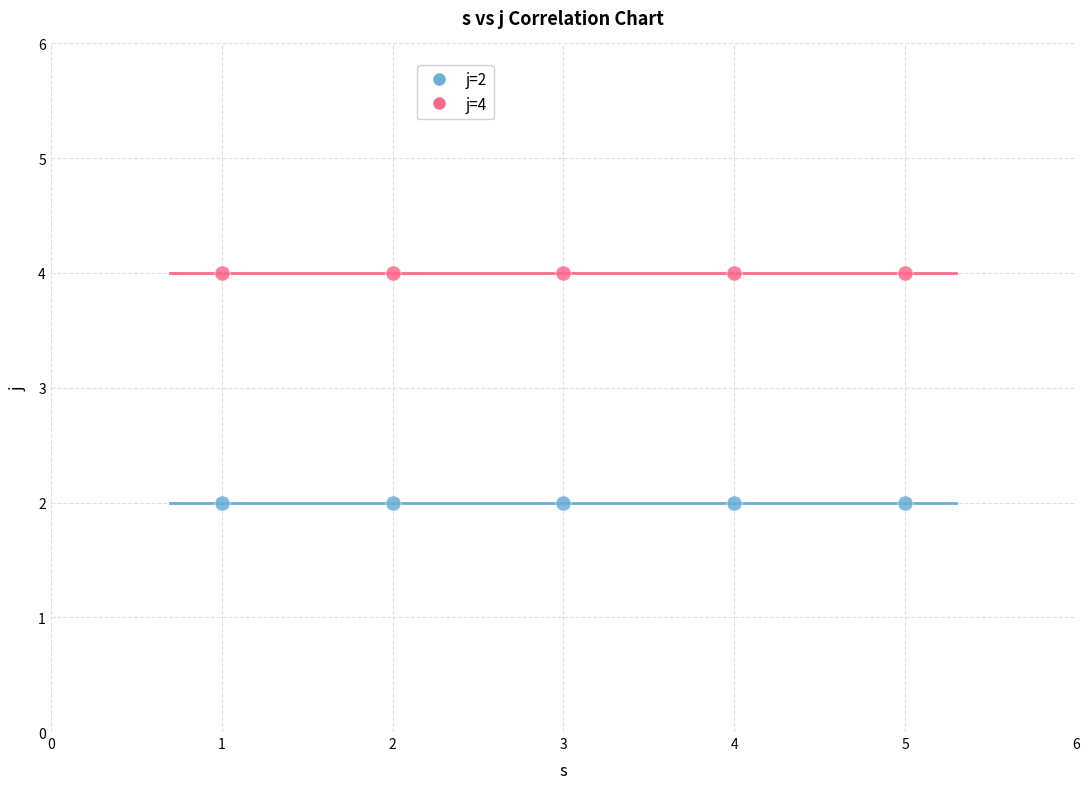

Which series contains the lowest Y value?

j=2